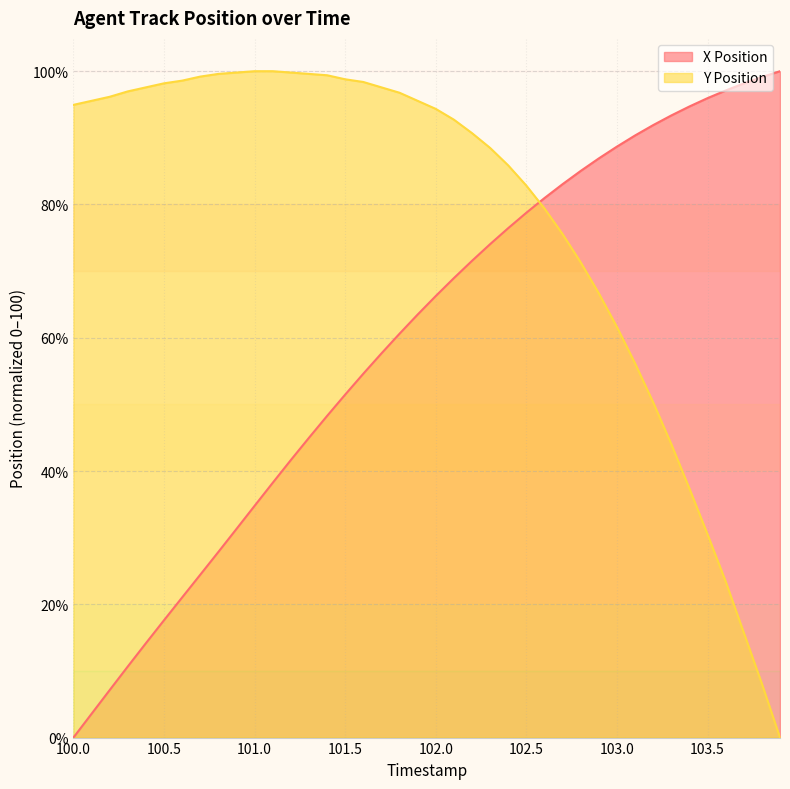

What is the difference between the second highest and second lowest values in the Y Position series?

91.9